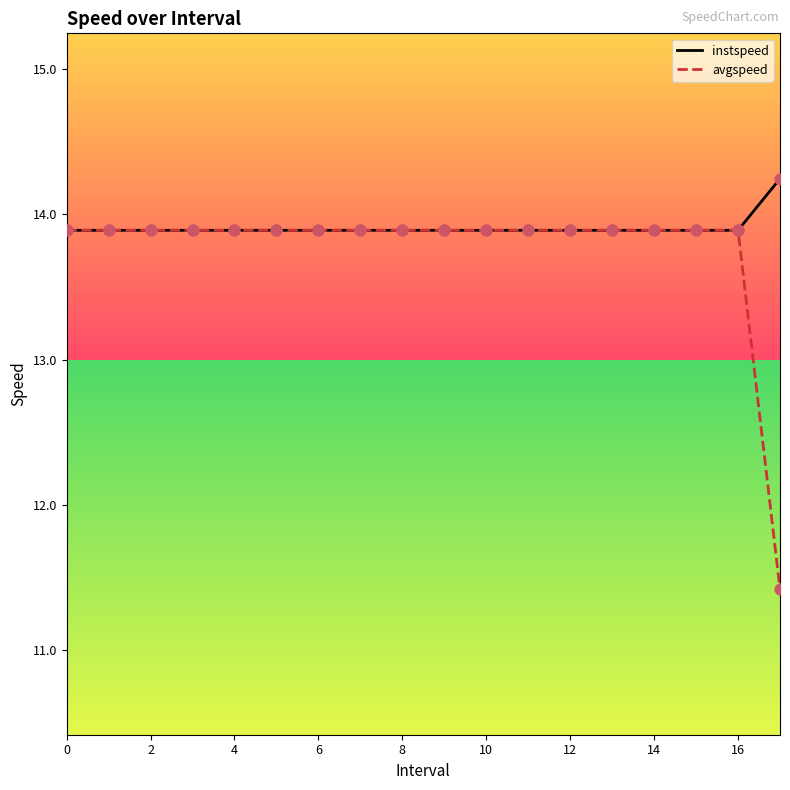

Which series has the largest total across all categories?

instspeed